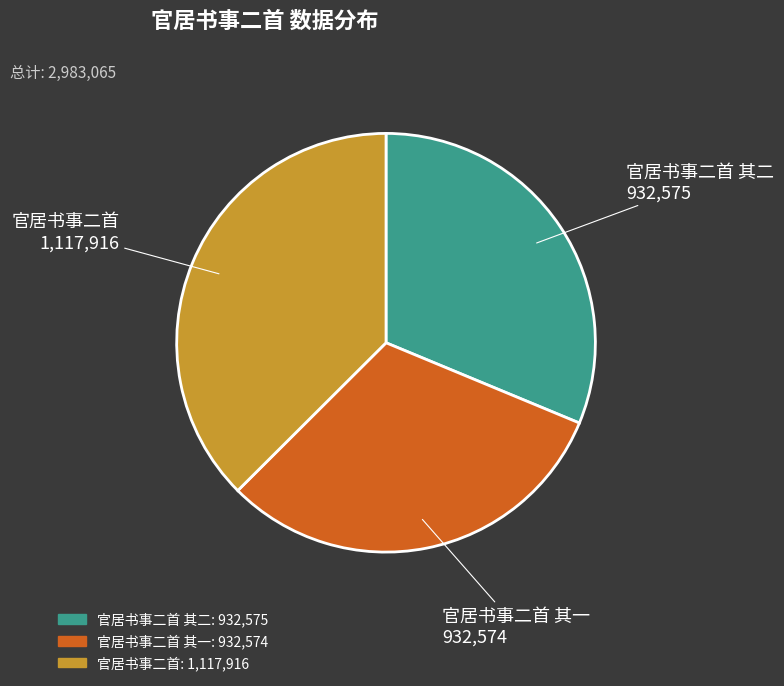

Does any single category account for the majority?

No